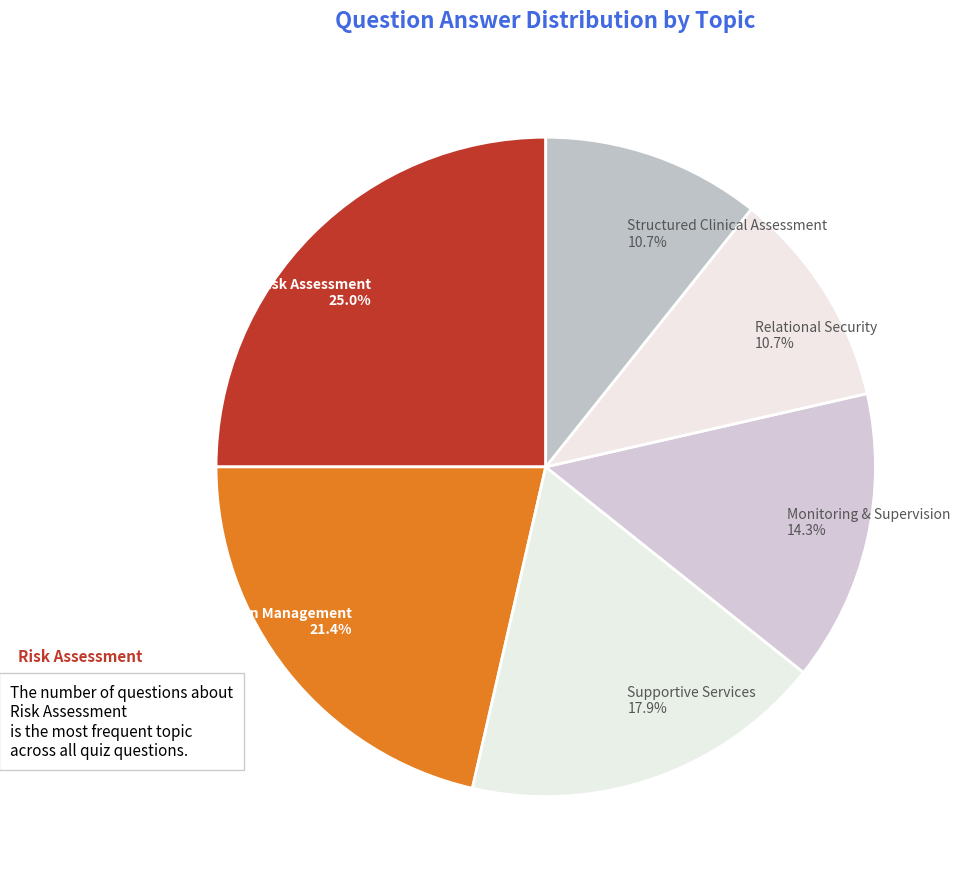

True or false: Supportive Services accounts for 12% of the total.

False